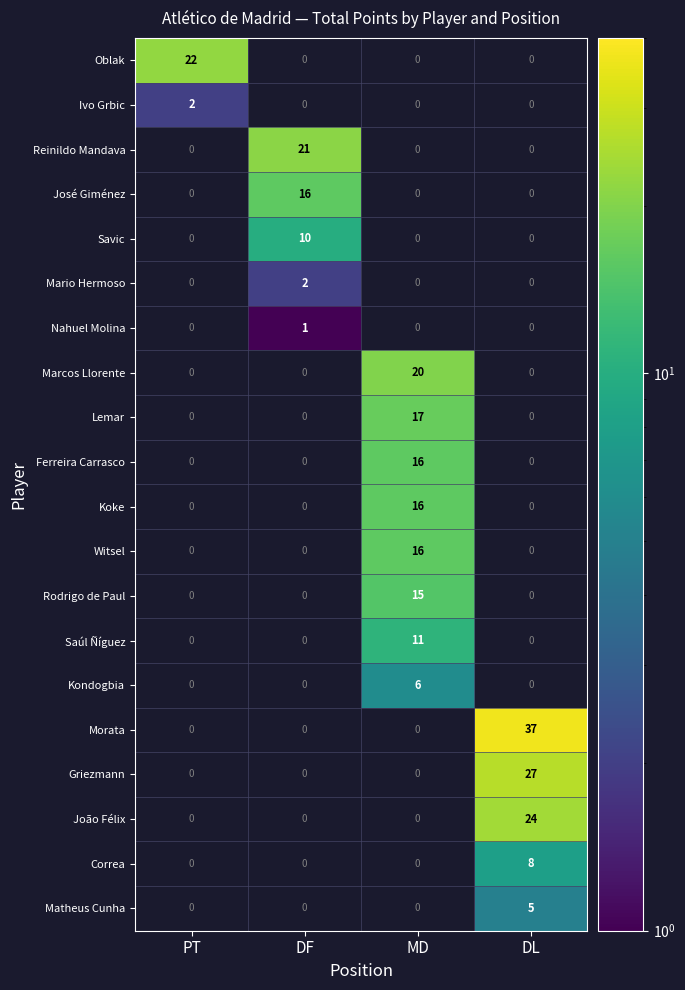

The value of Oblak at PT is 22. True or false?

True